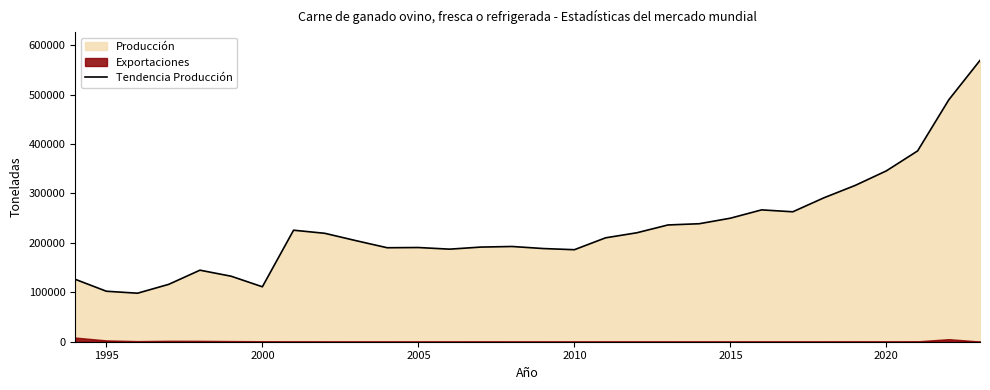

Reading left to right, what are all the values shown in this chart?

126306.0	102115.0	98127.0	116104.0	144703.0	132476.0	111139.0	225555.0	219311.3	204441.5	190105.4	190538.8	187235.6	191427.9	192647.0	188496.3	186120.9	210170.9	220358.8	236186.1	238670.4	249863.2	266675.3	262824.9	291178.5	316169.8	345639.4	385932.7	489354.4	569065.7